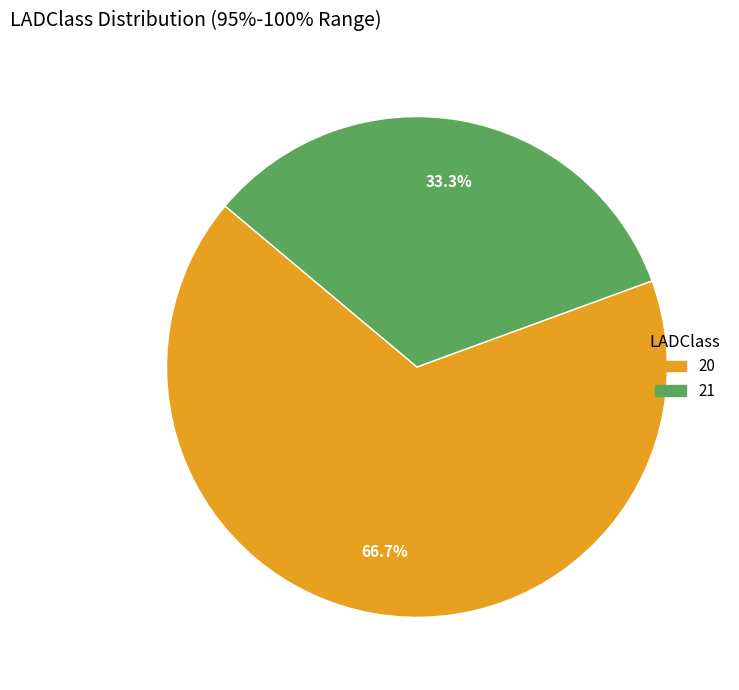

Combined, do 21 and 20 account for over 50%?

Yes